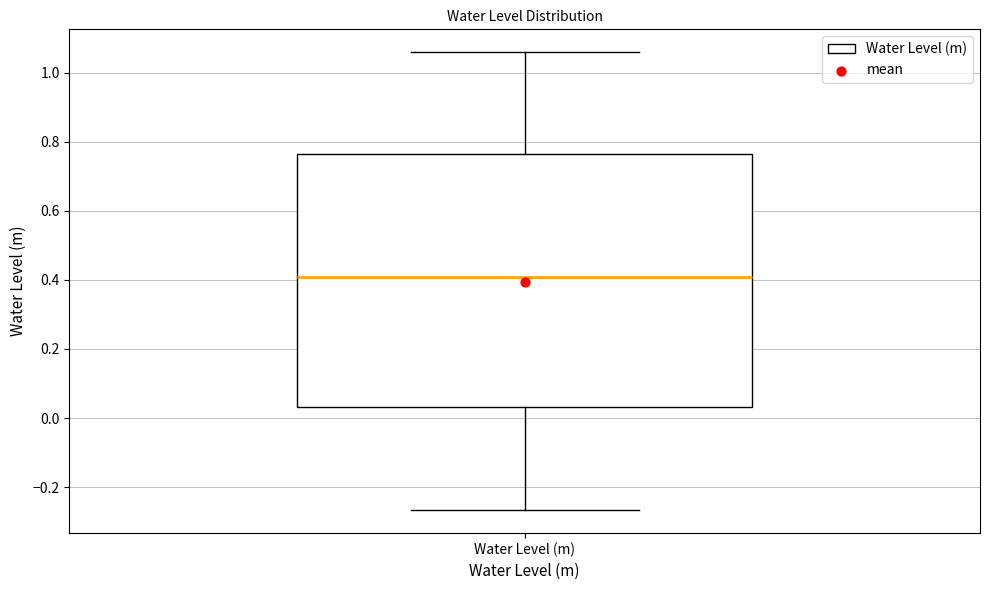

Transcribe this box plot: give where the median line is, the range the box spans, and where the two whiskers end, as read against the y-axis. The values are not printed on the chart, so give them approximately, as read against the axis.

median 0.40, box 0.04 to 0.76, whiskers -0.26 to 1.06